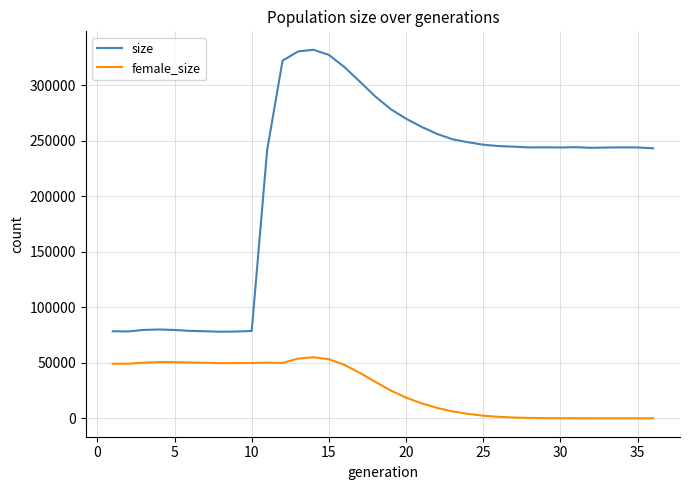

What is the average value of the female_size series?

26790